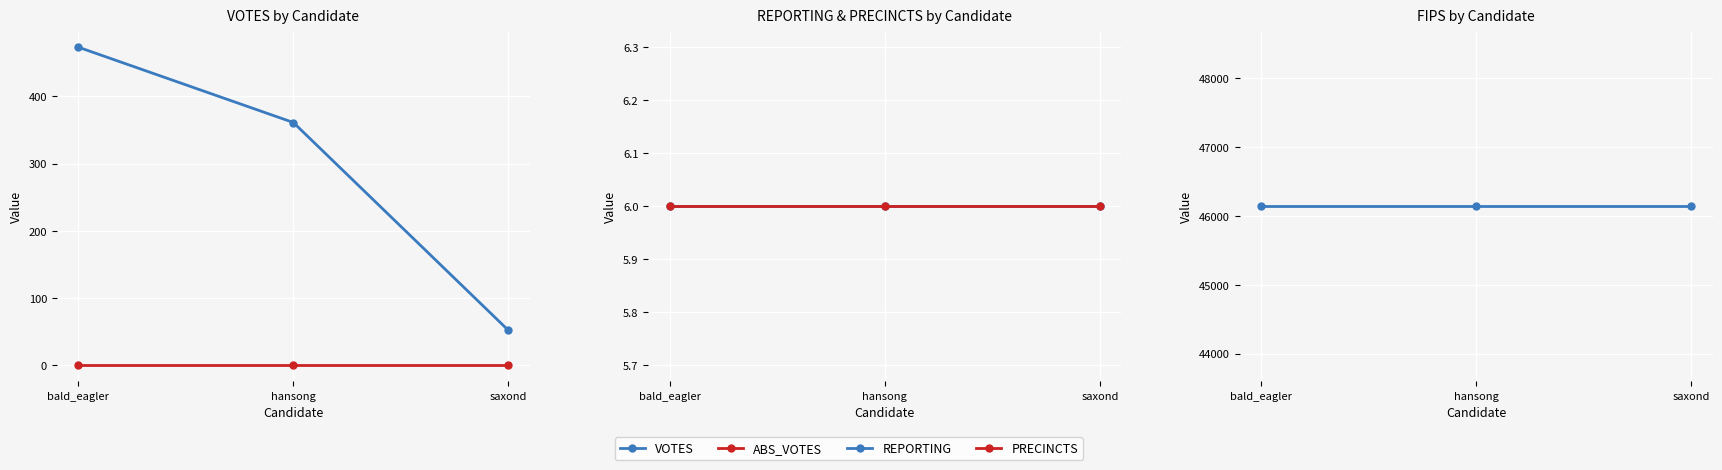

Between hansong and bald_eagler, which is larger?

bald_eagler